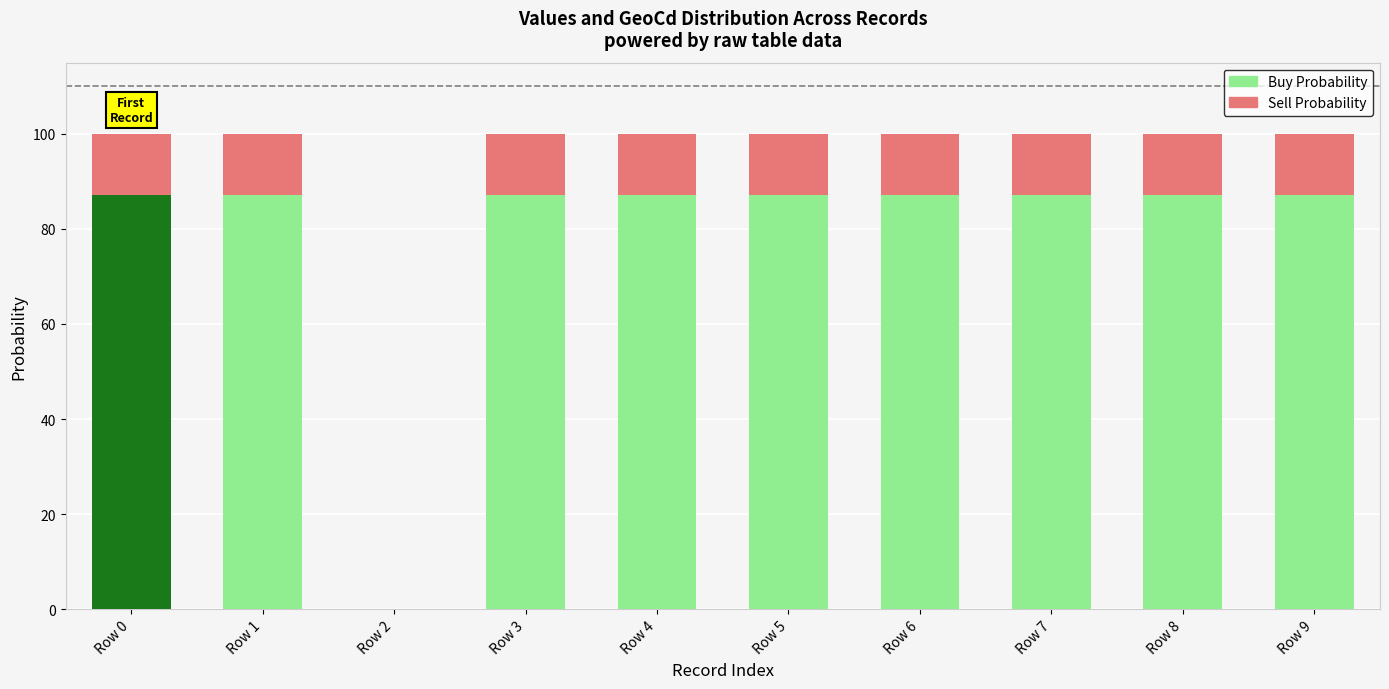

The Buy Probability series shows 87.2 at Row 6. True or false?

True